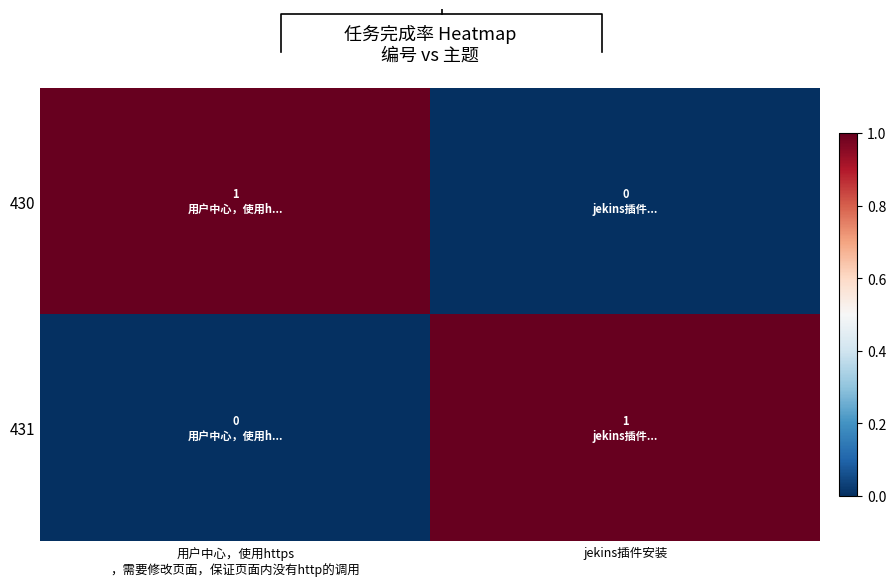

At which label does 431 reach its peak?

jekins插件安装